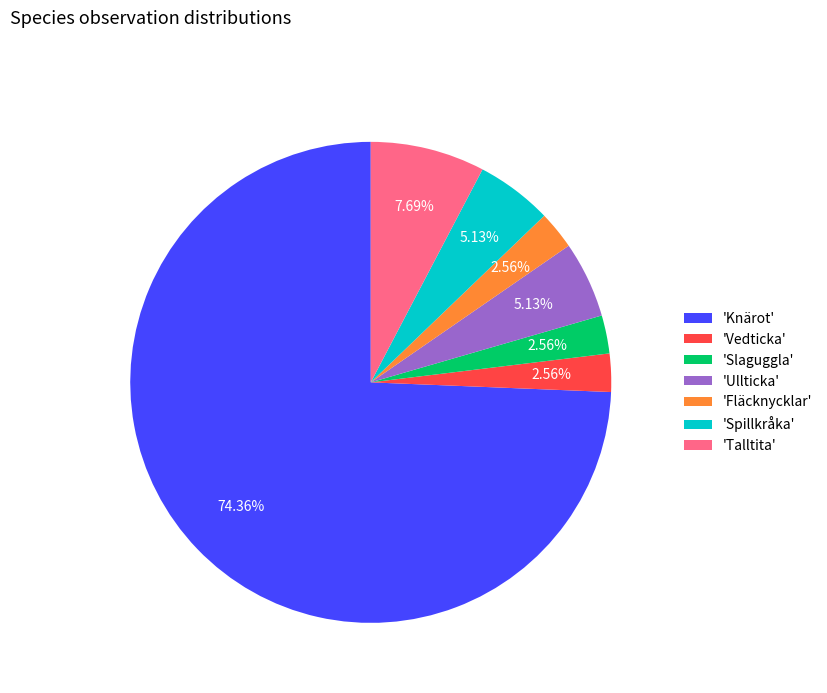

Is there a majority slice in this chart?

Yes